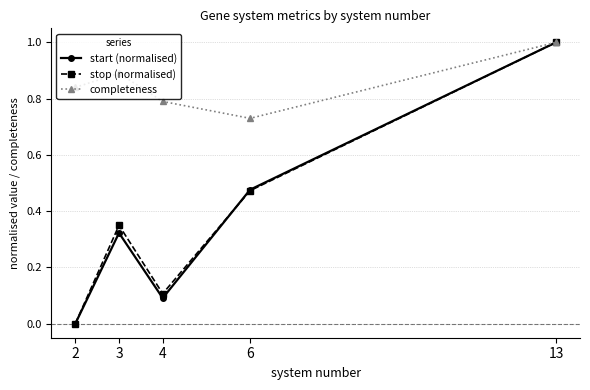

Does the chart have visible grid lines?

Yes